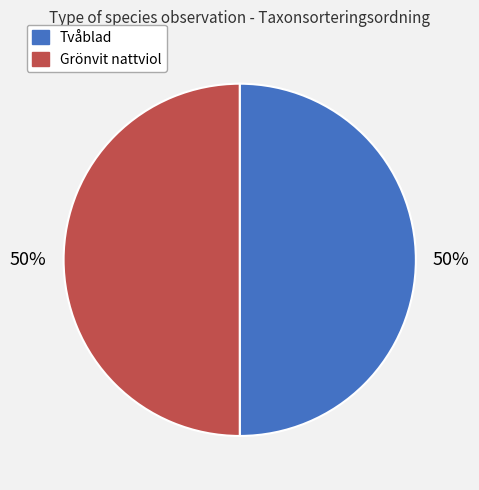

How many slices are in this pie chart?

2